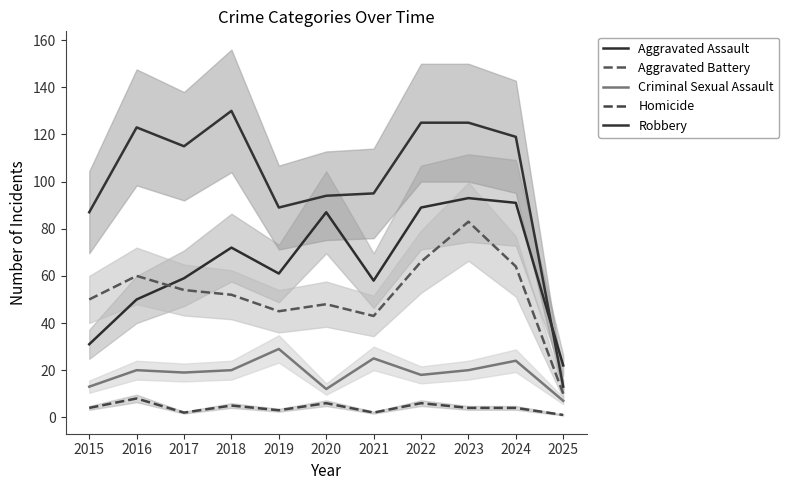

Does the chart display data point markers on the line(s)?

No